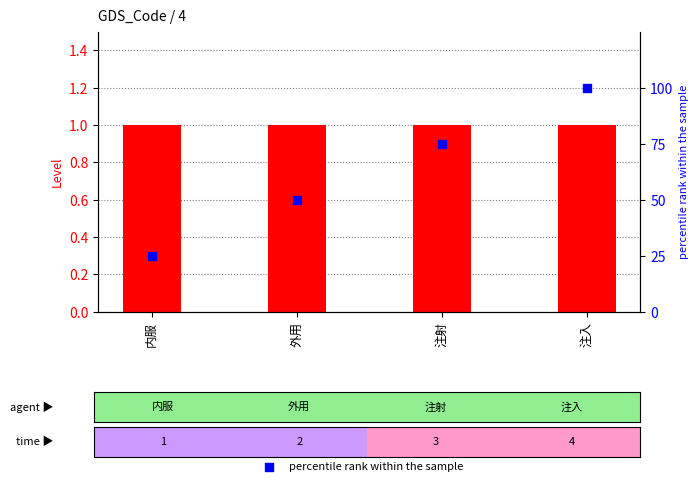

At which category is the sum across all series the highest?

注入